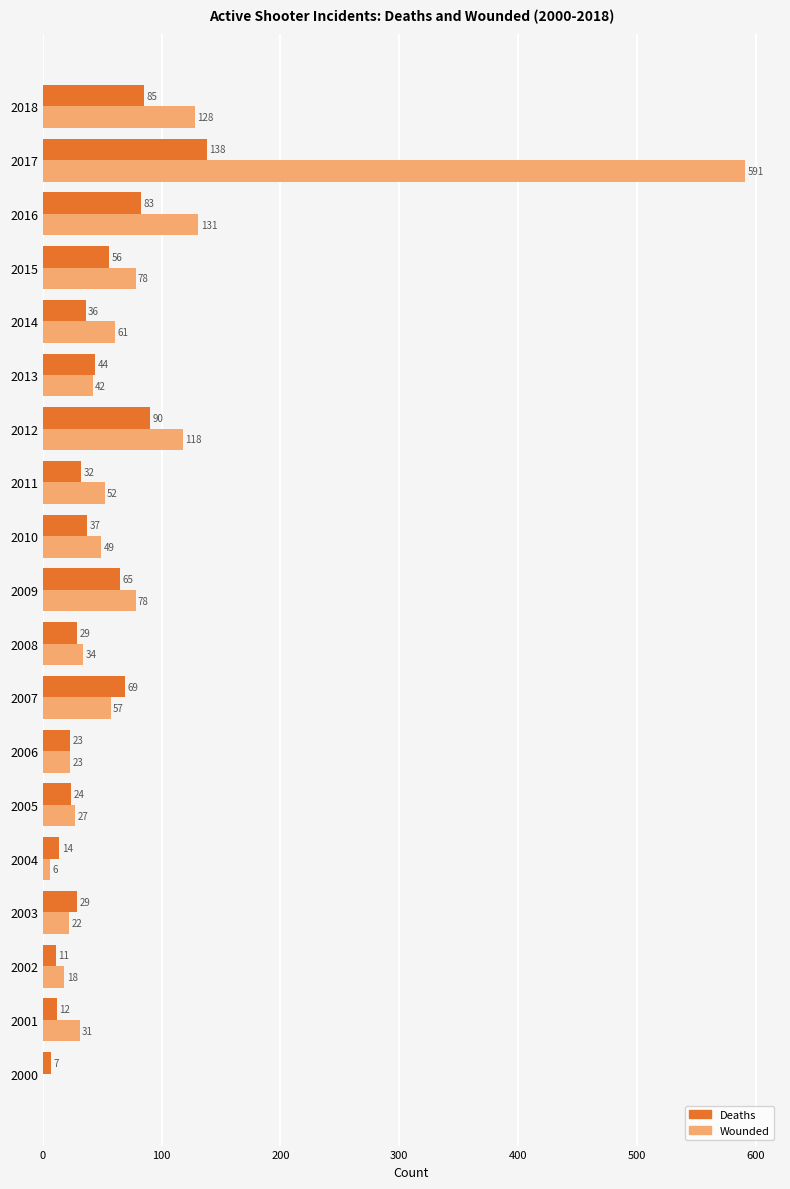

Which series changed the most between 2014 and 2018?

Wounded